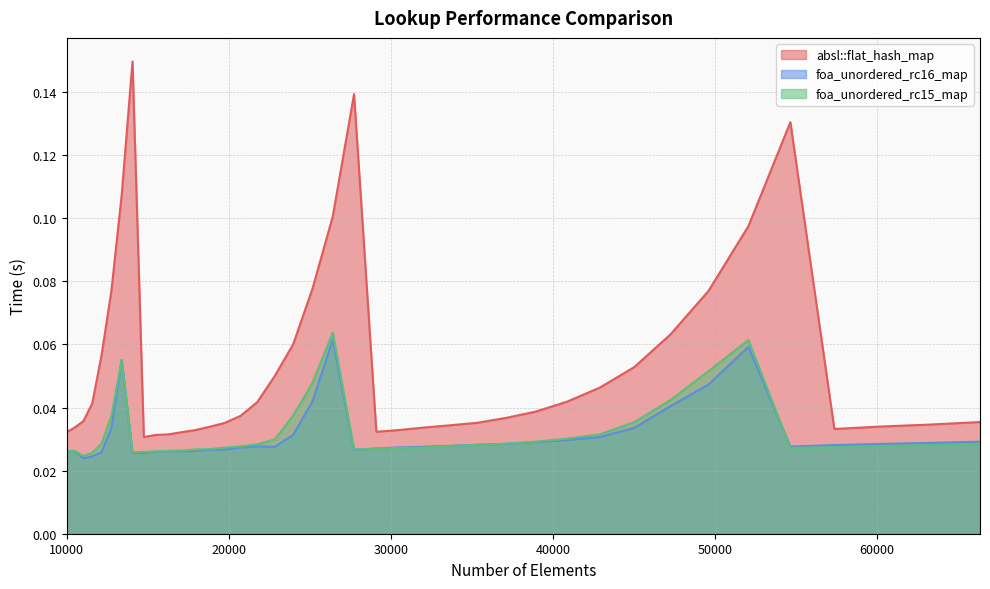

True or false: absl::flat_hash_map and foa_unordered_rc16_map cross at least once.

False